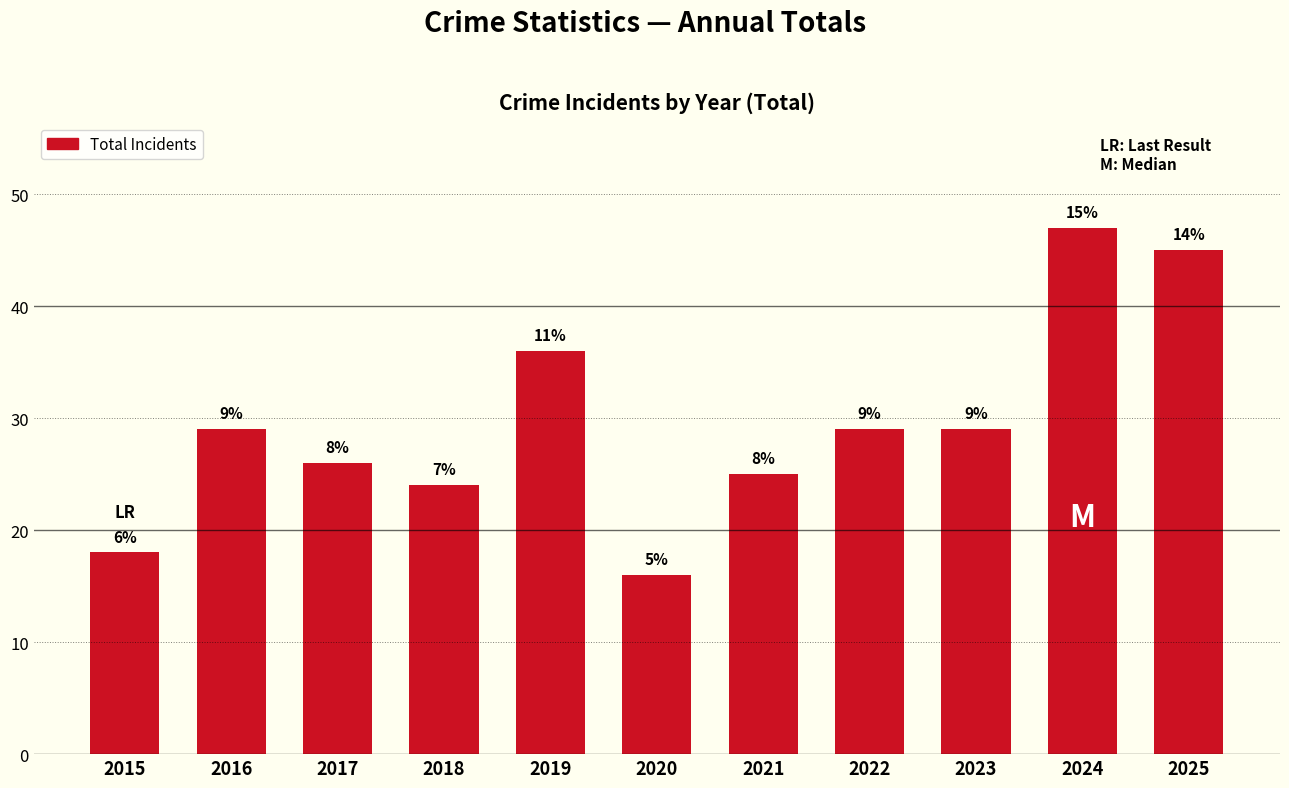

Does the chart contain any negative values?

No